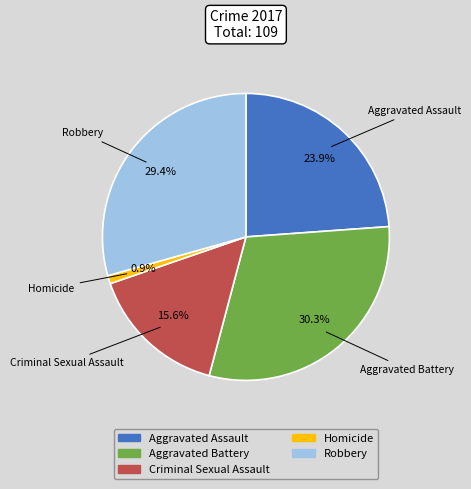

To the nearest percent, what portion does Aggravated Assault represent?

24%